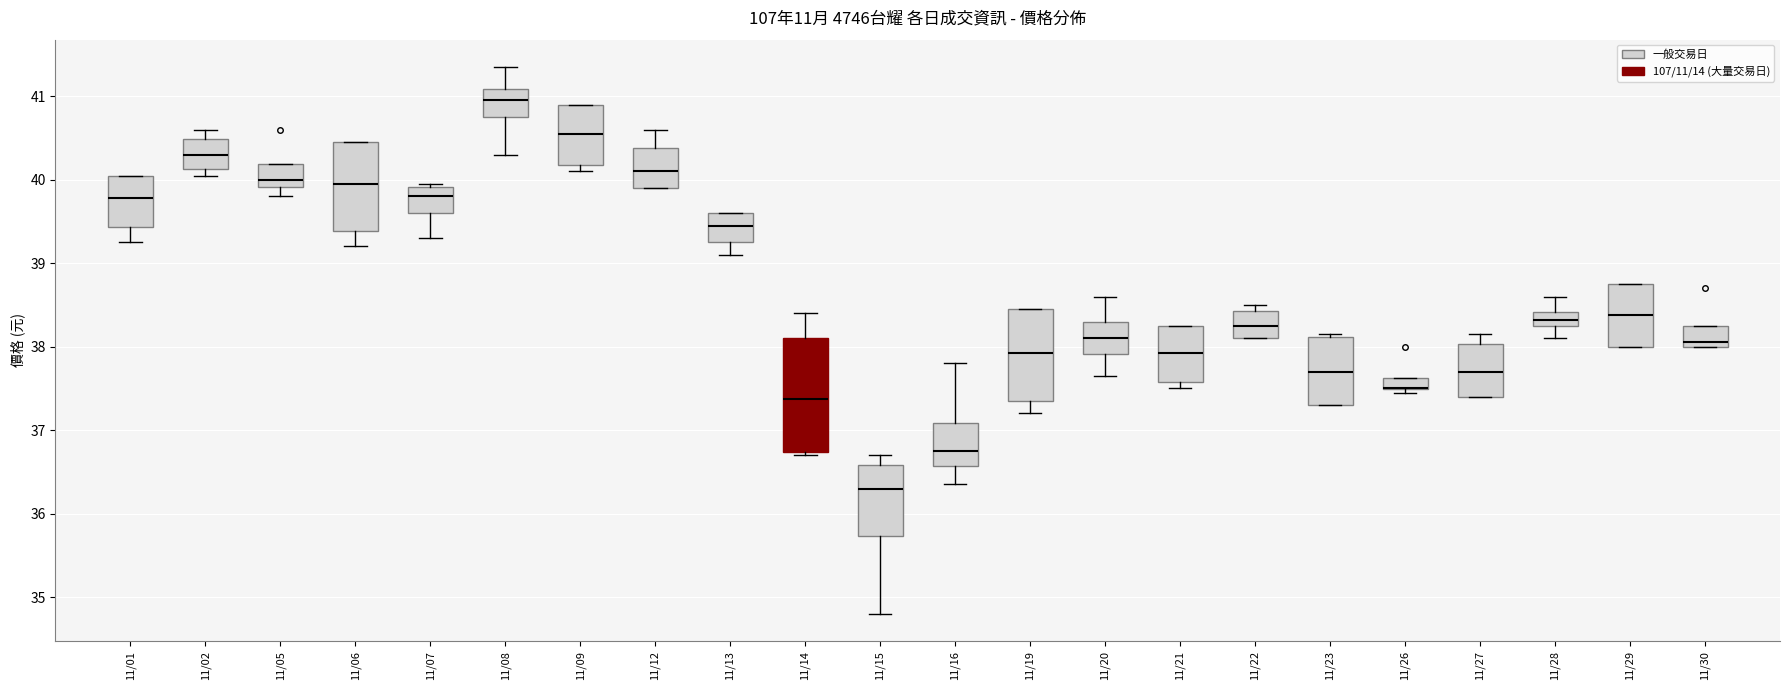

Which box is the tallest, from its lower edge to its upper edge?

11/14